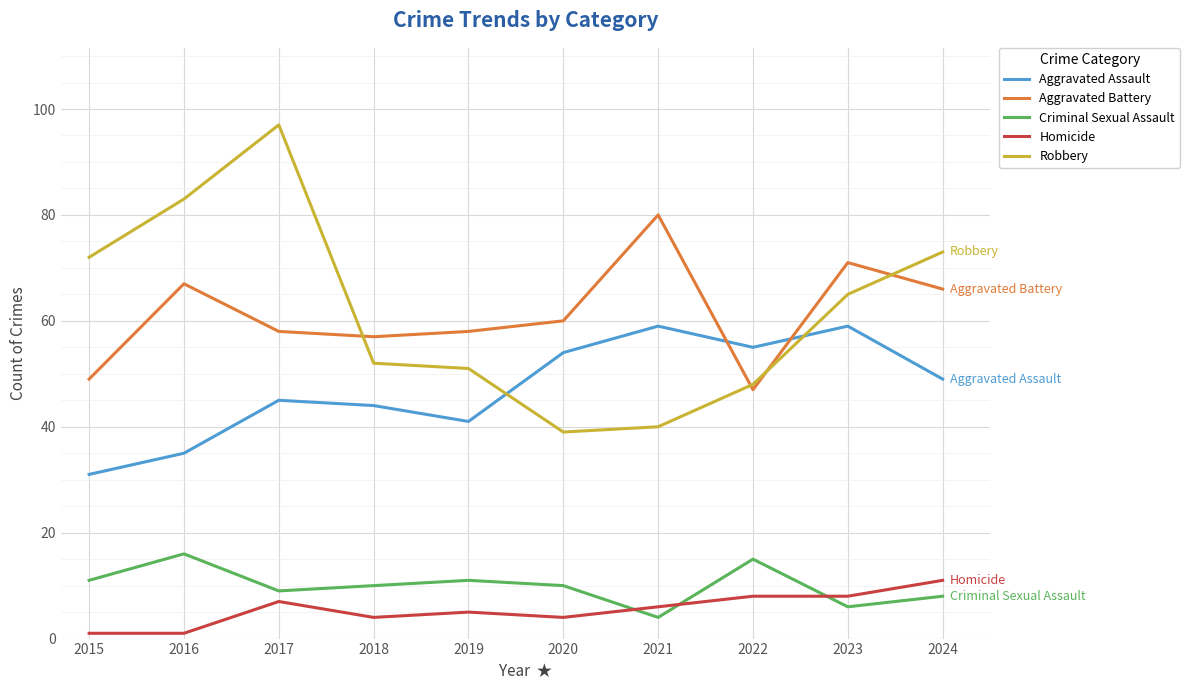

True or false: Aggravated Battery and Homicide cross at least once.

False